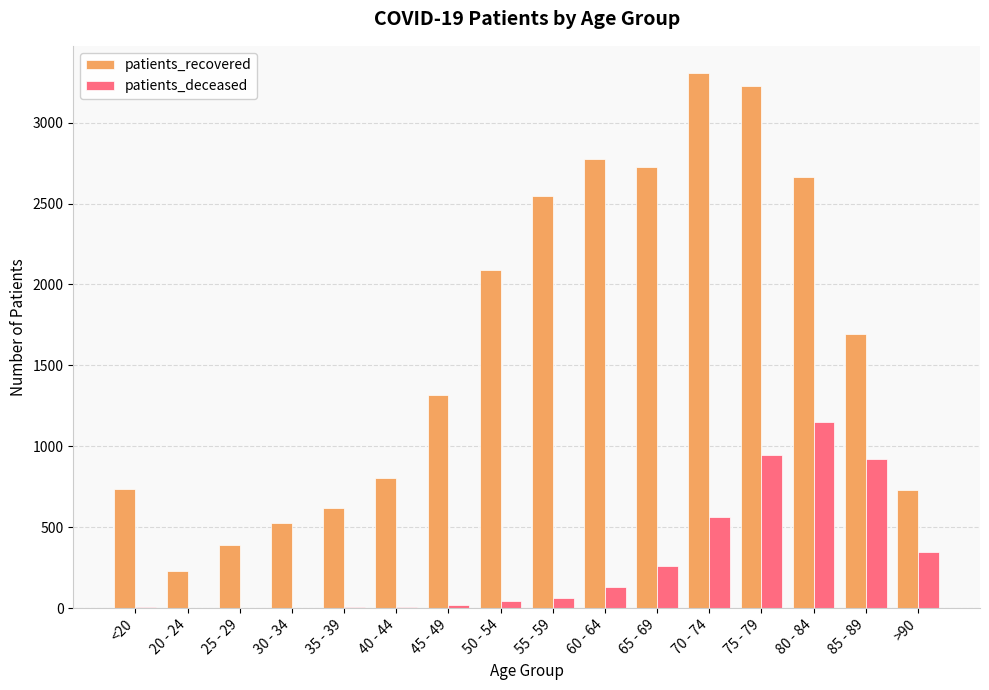

Which series changed the most between 60 - 64 and 70 - 74?

patients_recovered